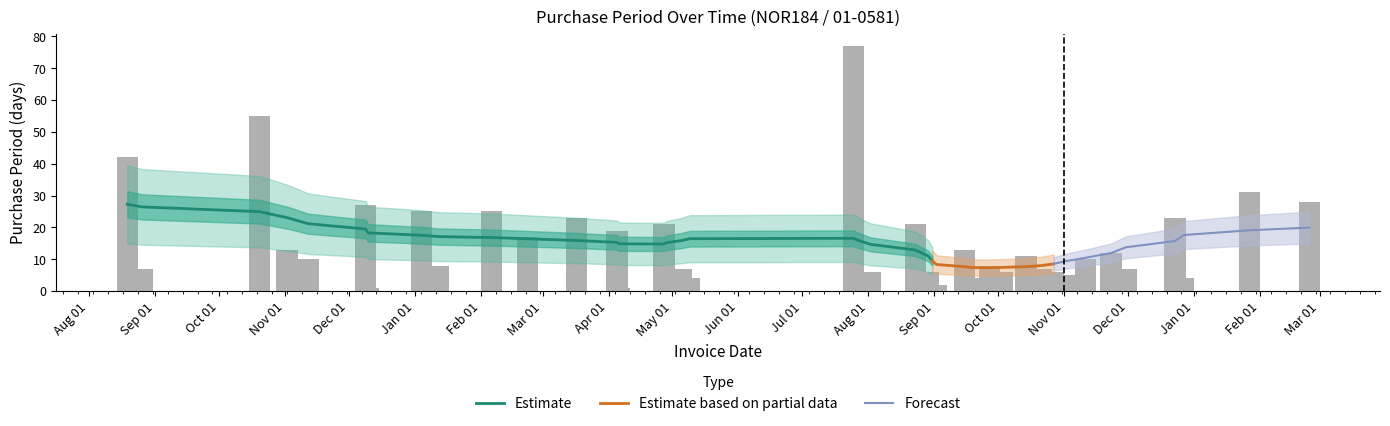

List the labels in order of value, largest first.

2016-07-25, 2015-10-20, 2015-08-19, 2017-01-27, 2017-02-24, 2015-12-09, 2016-01-04, 2016-02-06, 2016-03-17, 2016-12-23, 2016-04-27, 2016-08-23, 2016-04-05, 2016-02-23, 2015-11-02, 2016-09-15, 2016-11-23, 2016-10-14, 2015-11-12, 2016-11-11, 2016-01-12, 2016-09-27, 2015-08-26, 2016-05-05, 2016-10-21, 2016-11-30, 2016-08-02, 2016-08-29, 2016-10-03, 2016-10-27, 2016-11-01, 2016-05-09, 2016-09-19, 2016-12-27, 2016-07-27, 2016-08-31, 2016-09-02, 2015-12-10, 2016-04-06, 2016-04-28